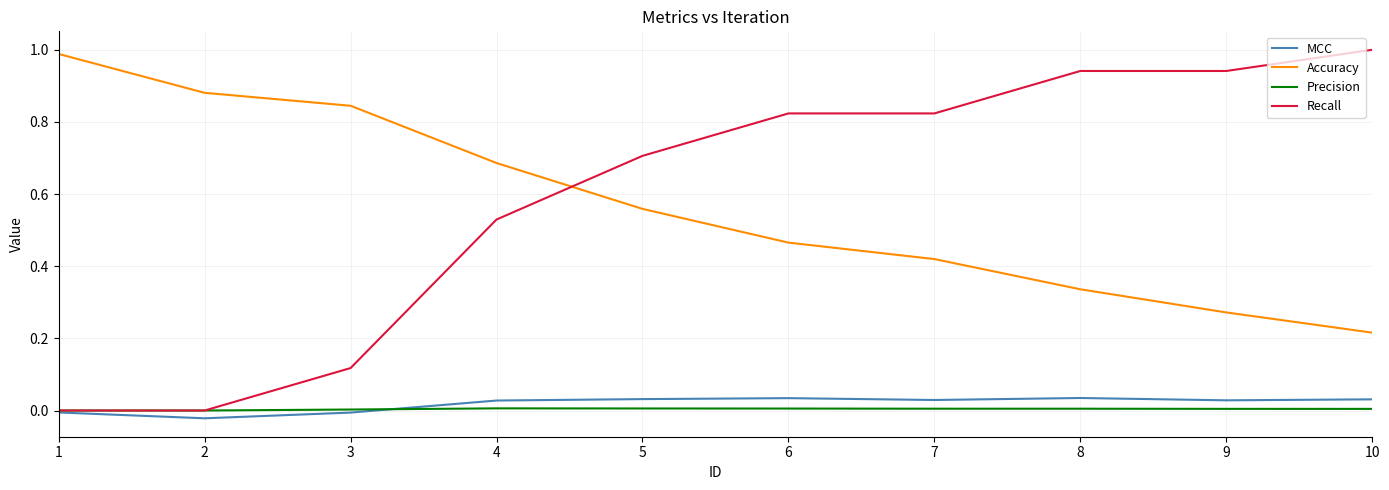

True or false: Accuracy has more than 0 interior local peaks.

False